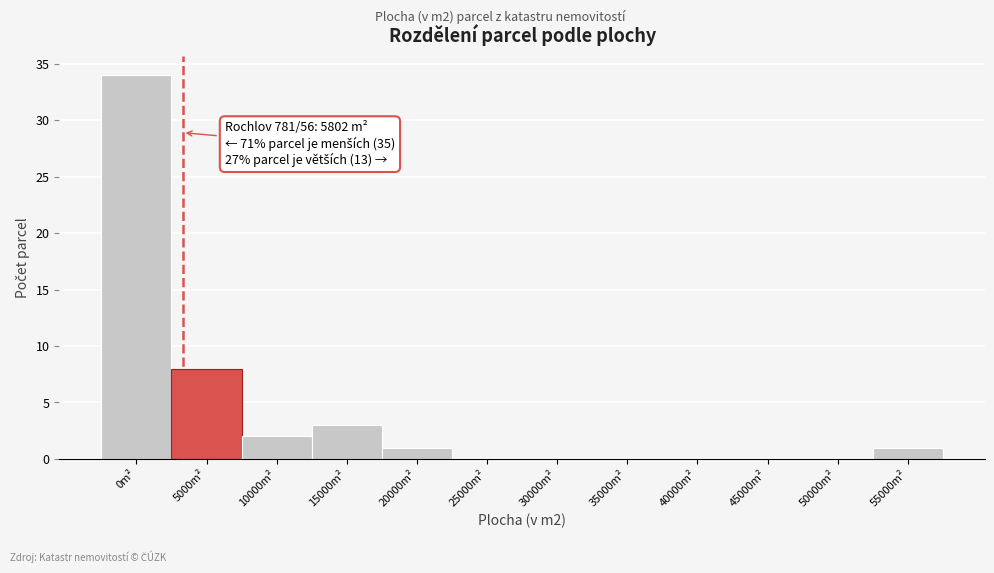

Reading left to right, what are all the values shown in this chart?

0m²=34	5000m²=8	10000m²=2	15000m²=3	20000m²=1	25000m²=0	30000m²=0	35000m²=0	40000m²=0	45000m²=0	50000m²=0	55000m²=1